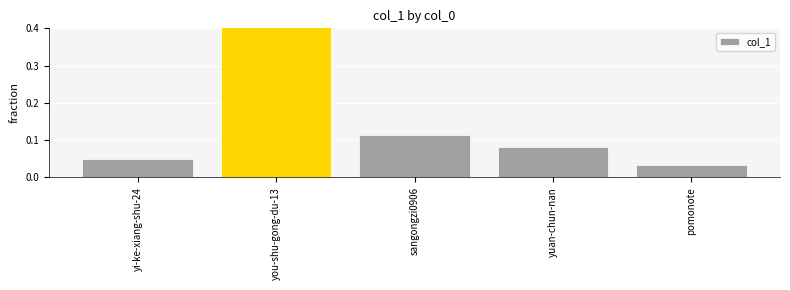

What position from the right is pomonote?

1